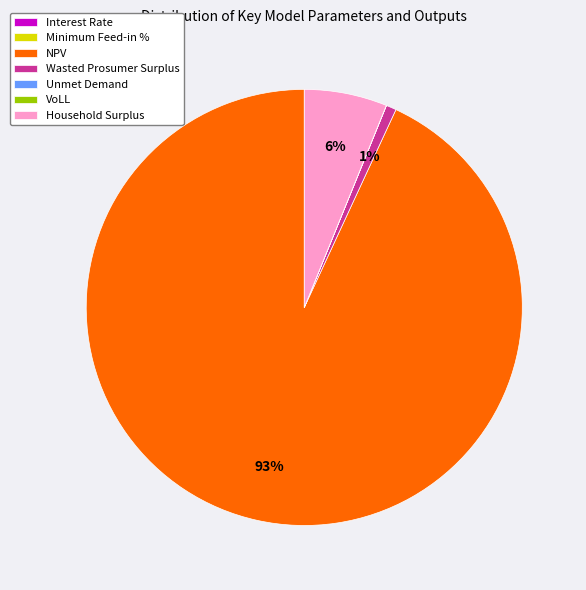

What is the largest slice in the pie chart?

NPV